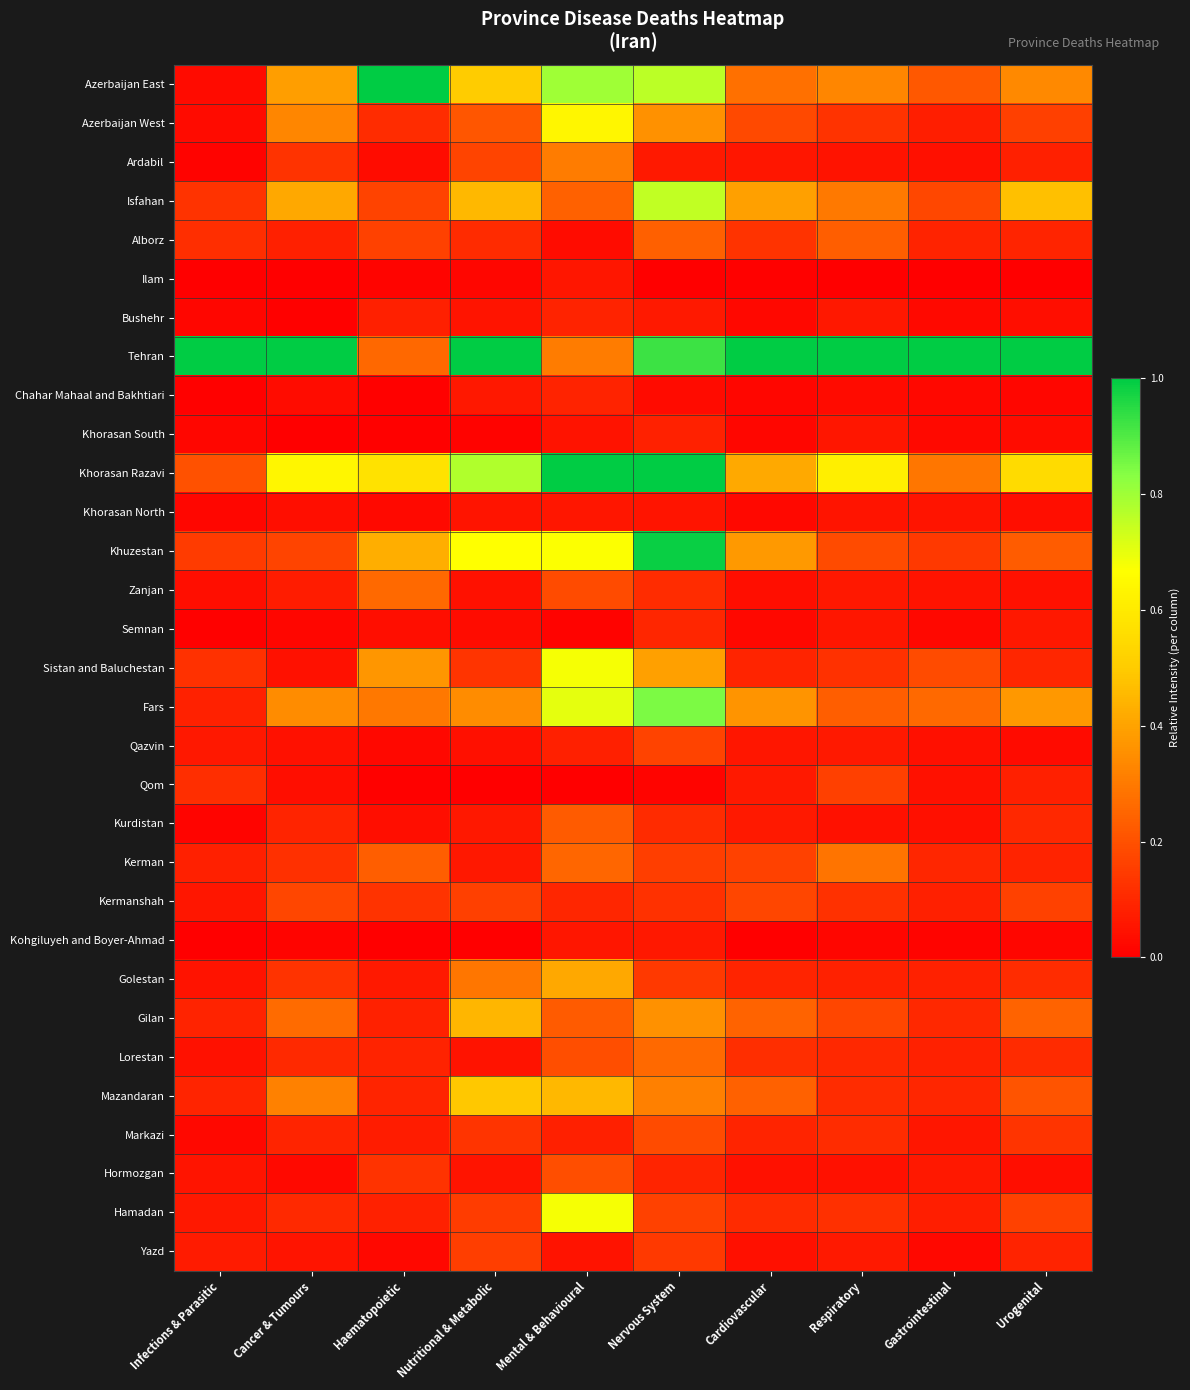

Reading right to left, list all the values displayed in this chart.

Azerbaijan East: Urogenital=0.3	Gastrointestinal=0.2	Respiratory=0.3	Cardiovascular=0.3	Nervous System=0.8	Mental & Behavioural=0.8	Nutritional & Metabolic=0.5	Haematopoietic=1.0	Cancer & Tumours=0.4	Infections & Parasitic=0.0
Azerbaijan West: Urogenital=0.2	Gastrointestinal=0.1	Respiratory=0.1	Cardiovascular=0.2	Nervous System=0.4	Mental & Behavioural=0.6	Nutritional & Metabolic=0.2	Haematopoietic=0.1	Cancer & Tumours=0.3	Infections & Parasitic=0.0
Ardabil: Urogenital=0.1	Gastrointestinal=0.0	Respiratory=0.0	Cardiovascular=0.1	Nervous System=0.1	Mental & Behavioural=0.3	Nutritional & Metabolic=0.2	Haematopoietic=0.0	Cancer & Tumours=0.1	Infections & Parasitic=0.0
Isfahan: Urogenital=0.5	Gastrointestinal=0.2	Respiratory=0.3	Cardiovascular=0.4	Nervous System=0.8	Mental & Behavioural=0.2	Nutritional & Metabolic=0.5	Haematopoietic=0.2	Cancer & Tumours=0.4	Infections & Parasitic=0.1
Alborz: Urogenital=0.1	Gastrointestinal=0.1	Respiratory=0.2	Cardiovascular=0.1	Nervous System=0.2	Mental & Behavioural=0.0	Nutritional & Metabolic=0.1	Haematopoietic=0.2	Cancer & Tumours=0.1	Infections & Parasitic=0.1
Ilam: Urogenital=0.0	Gastrointestinal=0.0	Respiratory=0.0	Cardiovascular=0.0	Nervous System=0.0	Mental & Behavioural=0.1	Nutritional & Metabolic=0.0	Haematopoietic=0.0	Cancer & Tumours=0.0	Infections & Parasitic=0.0
Bushehr: Urogenital=0.0	Gastrointestinal=0.0	Respiratory=0.1	Cardiovascular=0.0	Nervous System=0.1	Mental & Behavioural=0.1	Nutritional & Metabolic=0.1	Haematopoietic=0.1	Cancer & Tumours=0.0	Infections & Parasitic=0.0
Tehran: Urogenital=1.0	Gastrointestinal=1.0	Respiratory=1.0	Cardiovascular=1.0	Nervous System=0.9	Mental & Behavioural=0.3	Nutritional & Metabolic=1.0	Haematopoietic=0.3	Cancer & Tumours=1.0	Infections & Parasitic=1.0
Chahar Mahaal and Bakhtiari: Urogenital=0.0	Gastrointestinal=0.0	Respiratory=0.0	Cardiovascular=0.0	Nervous System=0.0	Mental & Behavioural=0.1	Nutritional & Metabolic=0.1	Haematopoietic=0.0	Cancer & Tumours=0.0	Infections & Parasitic=0.0
Khorasan South: Urogenital=0.0	Gastrointestinal=0.0	Respiratory=0.1	Cardiovascular=0.0	Nervous System=0.1	Mental & Behavioural=0.0	Nutritional & Metabolic=0.0	Haematopoietic=0.0	Cancer & Tumours=0.0	Infections & Parasitic=0.0
Khorasan Razavi: Urogenital=0.6	Gastrointestinal=0.3	Respiratory=0.6	Cardiovascular=0.4	Nervous System=1.0	Mental & Behavioural=1.0	Nutritional & Metabolic=0.8	Haematopoietic=0.6	Cancer & Tumours=0.6	Infections & Parasitic=0.2
Khorasan North: Urogenital=0.0	Gastrointestinal=0.1	Respiratory=0.1	Cardiovascular=0.0	Nervous System=0.1	Mental & Behavioural=0.1	Nutritional & Metabolic=0.1	Haematopoietic=0.0	Cancer & Tumours=0.0	Infections & Parasitic=0.0
Khuzestan: Urogenital=0.2	Gastrointestinal=0.1	Respiratory=0.2	Cardiovascular=0.4	Nervous System=1.0	Mental & Behavioural=0.7	Nutritional & Metabolic=0.7	Haematopoietic=0.4	Cancer & Tumours=0.2	Infections & Parasitic=0.1
Zanjan: Urogenital=0.0	Gastrointestinal=0.0	Respiratory=0.1	Cardiovascular=0.0	Nervous System=0.1	Mental & Behavioural=0.2	Nutritional & Metabolic=0.0	Haematopoietic=0.3	Cancer & Tumours=0.1	Infections & Parasitic=0.0
Semnan: Urogenital=0.1	Gastrointestinal=0.0	Respiratory=0.1	Cardiovascular=0.0	Nervous System=0.1	Mental & Behavioural=0.0	Nutritional & Metabolic=0.0	Haematopoietic=0.0	Cancer & Tumours=0.0	Infections & Parasitic=0.0
Sistan and Baluchestan: Urogenital=0.1	Gastrointestinal=0.2	Respiratory=0.1	Cardiovascular=0.1	Nervous System=0.4	Mental & Behavioural=0.7	Nutritional & Metabolic=0.1	Haematopoietic=0.4	Cancer & Tumours=0.0	Infections & Parasitic=0.1
Fars: Urogenital=0.4	Gastrointestinal=0.3	Respiratory=0.2	Cardiovascular=0.4	Nervous System=0.8	Mental & Behavioural=0.7	Nutritional & Metabolic=0.3	Haematopoietic=0.3	Cancer & Tumours=0.3	Infections & Parasitic=0.1
Qazvin: Urogenital=0.0	Gastrointestinal=0.0	Respiratory=0.1	Cardiovascular=0.1	Nervous System=0.2	Mental & Behavioural=0.1	Nutritional & Metabolic=0.0	Haematopoietic=0.0	Cancer & Tumours=0.0	Infections & Parasitic=0.1
Qom: Urogenital=0.1	Gastrointestinal=0.0	Respiratory=0.2	Cardiovascular=0.1	Nervous System=0.0	Mental & Behavioural=0.0	Nutritional & Metabolic=0.0	Haematopoietic=0.0	Cancer & Tumours=0.0	Infections & Parasitic=0.1
Kurdistan: Urogenital=0.1	Gastrointestinal=0.0	Respiratory=0.0	Cardiovascular=0.1	Nervous System=0.1	Mental & Behavioural=0.2	Nutritional & Metabolic=0.1	Haematopoietic=0.0	Cancer & Tumours=0.1	Infections & Parasitic=0.0
Kerman: Urogenital=0.1	Gastrointestinal=0.1	Respiratory=0.3	Cardiovascular=0.2	Nervous System=0.2	Mental & Behavioural=0.2	Nutritional & Metabolic=0.1	Haematopoietic=0.2	Cancer & Tumours=0.1	Infections & Parasitic=0.1
Kermanshah: Urogenital=0.2	Gastrointestinal=0.1	Respiratory=0.1	Cardiovascular=0.2	Nervous System=0.1	Mental & Behavioural=0.1	Nutritional & Metabolic=0.2	Haematopoietic=0.1	Cancer & Tumours=0.2	Infections & Parasitic=0.1
Kohgiluyeh and Boyer-Ahmad: Urogenital=0.0	Gastrointestinal=0.0	Respiratory=0.0	Cardiovascular=0.0	Nervous System=0.1	Mental & Behavioural=0.1	Nutritional & Metabolic=0.0	Haematopoietic=0.0	Cancer & Tumours=0.0	Infections & Parasitic=0.0
Golestan: Urogenital=0.1	Gastrointestinal=0.1	Respiratory=0.1	Cardiovascular=0.1	Nervous System=0.1	Mental & Behavioural=0.4	Nutritional & Metabolic=0.3	Haematopoietic=0.1	Cancer & Tumours=0.1	Infections & Parasitic=0.0
Gilan: Urogenital=0.2	Gastrointestinal=0.1	Respiratory=0.2	Cardiovascular=0.2	Nervous System=0.4	Mental & Behavioural=0.2	Nutritional & Metabolic=0.4	Haematopoietic=0.1	Cancer & Tumours=0.3	Infections & Parasitic=0.1
Lorestan: Urogenital=0.1	Gastrointestinal=0.1	Respiratory=0.1	Cardiovascular=0.1	Nervous System=0.3	Mental & Behavioural=0.2	Nutritional & Metabolic=0.0	Haematopoietic=0.1	Cancer & Tumours=0.1	Infections & Parasitic=0.0
Mazandaran: Urogenital=0.2	Gastrointestinal=0.1	Respiratory=0.1	Cardiovascular=0.2	Nervous System=0.3	Mental & Behavioural=0.5	Nutritional & Metabolic=0.5	Haematopoietic=0.1	Cancer & Tumours=0.3	Infections & Parasitic=0.1
Markazi: Urogenital=0.1	Gastrointestinal=0.1	Respiratory=0.1	Cardiovascular=0.1	Nervous System=0.2	Mental & Behavioural=0.1	Nutritional & Metabolic=0.1	Haematopoietic=0.1	Cancer & Tumours=0.1	Infections & Parasitic=0.0
Hormozgan: Urogenital=0.0	Gastrointestinal=0.1	Respiratory=0.0	Cardiovascular=0.0	Nervous System=0.1	Mental & Behavioural=0.2	Nutritional & Metabolic=0.1	Haematopoietic=0.1	Cancer & Tumours=0.0	Infections & Parasitic=0.1
Hamadan: Urogenital=0.2	Gastrointestinal=0.1	Respiratory=0.1	Cardiovascular=0.1	Nervous System=0.2	Mental & Behavioural=0.7	Nutritional & Metabolic=0.2	Haematopoietic=0.1	Cancer & Tumours=0.1	Infections & Parasitic=0.1
Yazd: Urogenital=0.1	Gastrointestinal=0.0	Respiratory=0.1	Cardiovascular=0.0	Nervous System=0.1	Mental & Behavioural=0.0	Nutritional & Metabolic=0.2	Haematopoietic=0.0	Cancer & Tumours=0.1	Infections & Parasitic=0.1